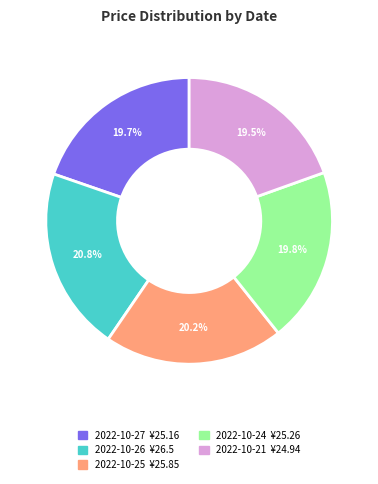

What portion of the pie excludes 2022-10-21?

80.5%